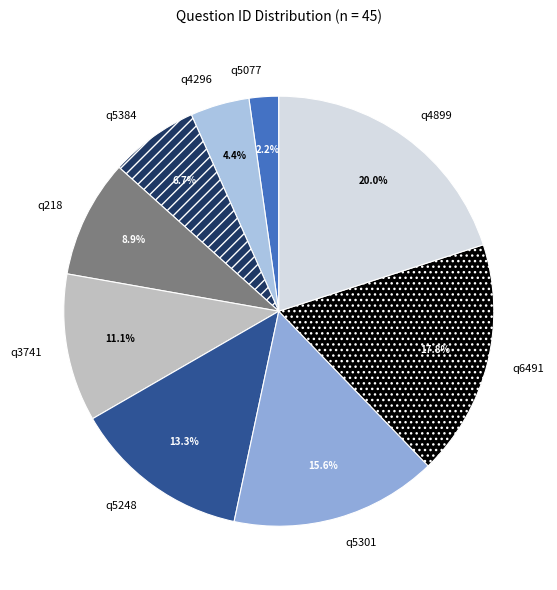

What is the ratio of the value at q218 to the value at q4296?

2.0